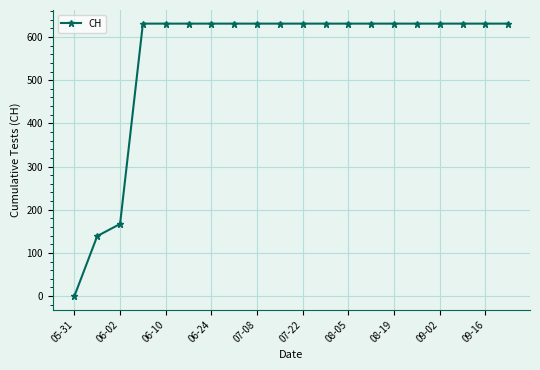

What is the value of the 20th point from the left?

631